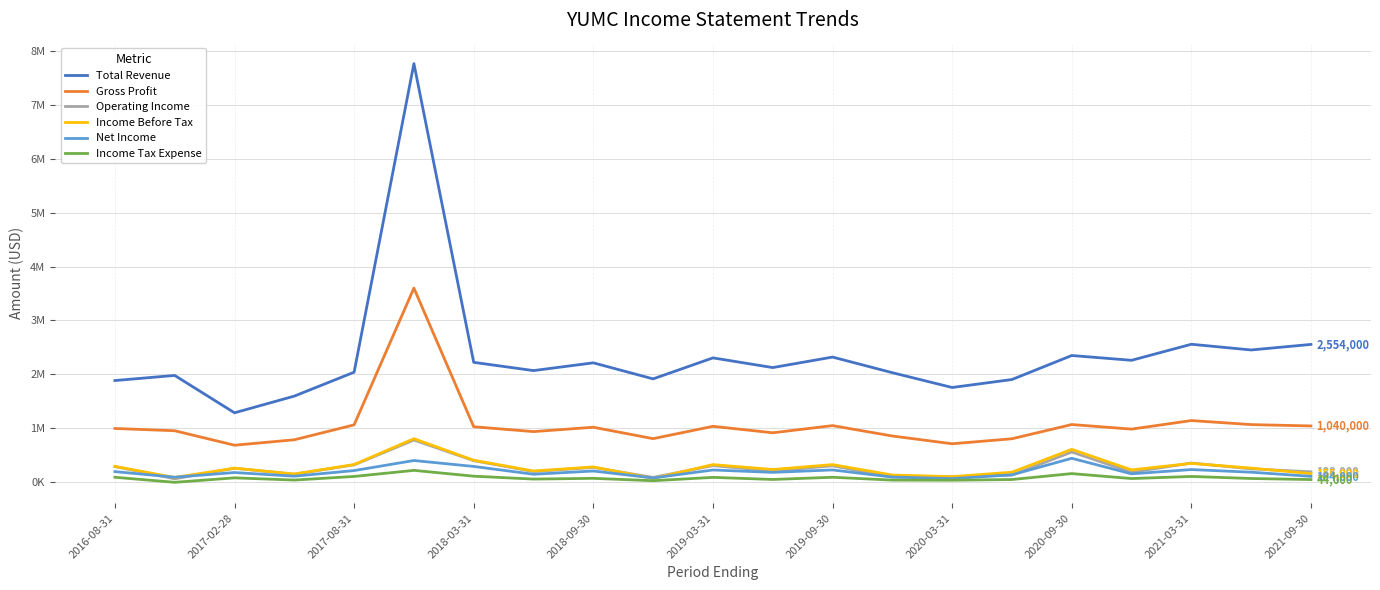

What are all the series names shown in the legend?

Total Revenue, Gross Profit, Operating Income, Income Before Tax, Net Income, Income Tax Expense